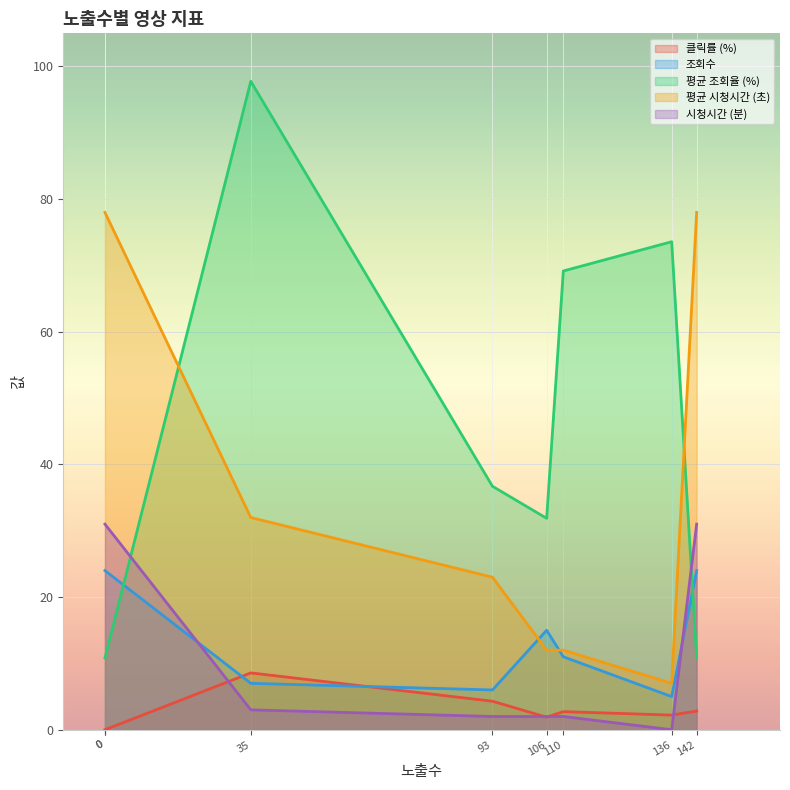

Is the value of 조회수 at 93 greater than the value of 시청시간 (분) at 142?

No